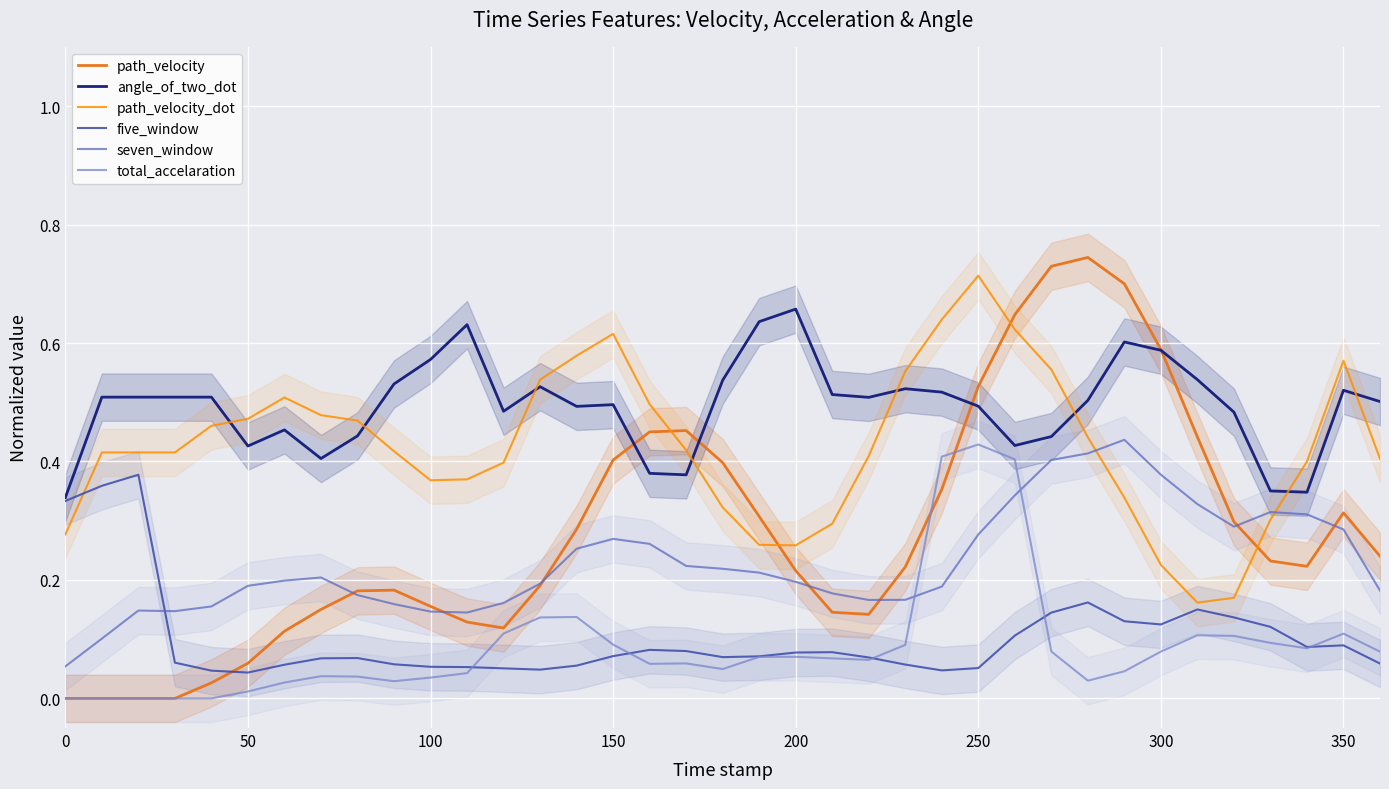

After their last crossing, which series has the higher values: path_velocity or seven_window?

path_velocity